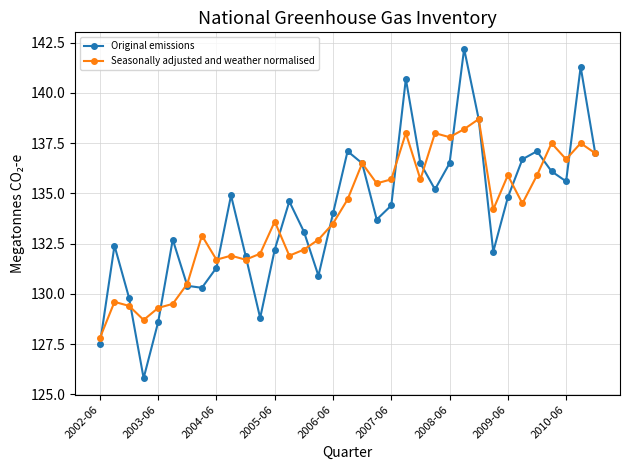

At how many categories does at least one series exceed 127?

35